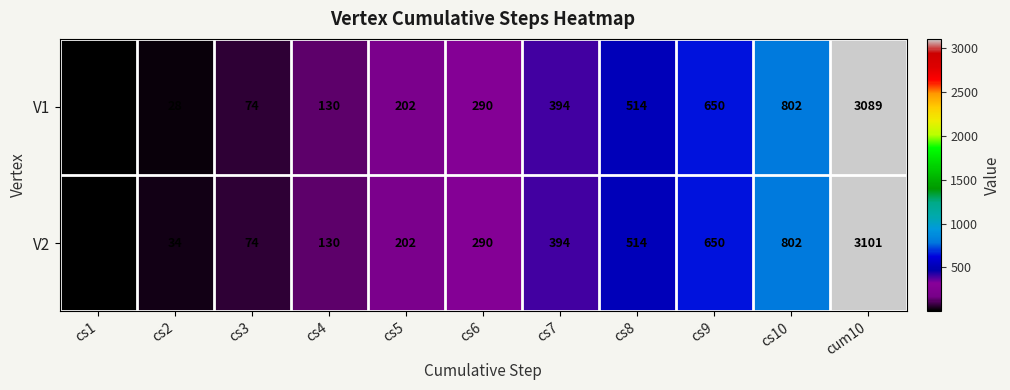

Rank the categories by V2 value from highest to lowest.

cum10, cs10, cs9, cs8, cs7, cs6, cs5, cs4, cs3, cs2, cs1